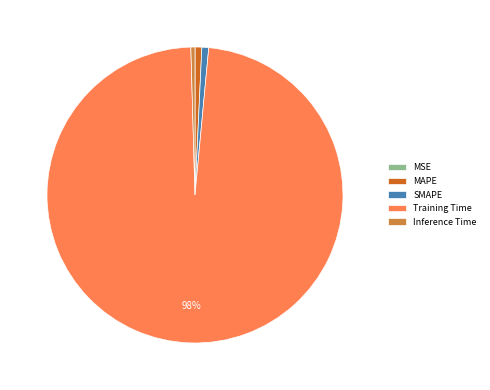

The Inference Time slice represents 0% of the pie. True or false?

True